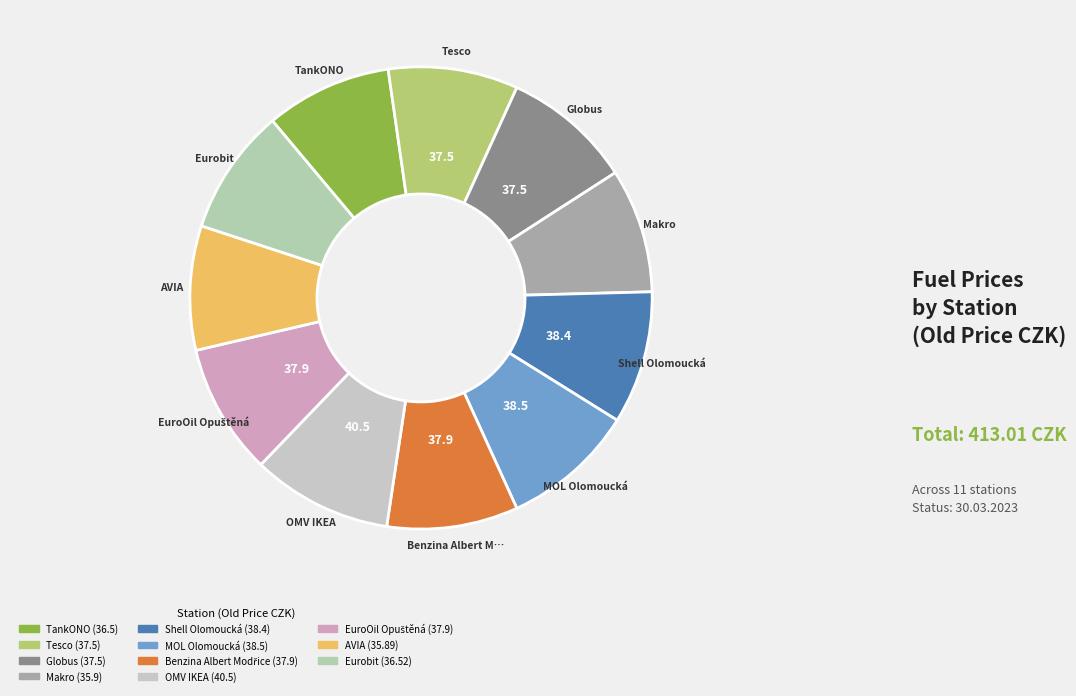

How many slices are in this pie chart?

11